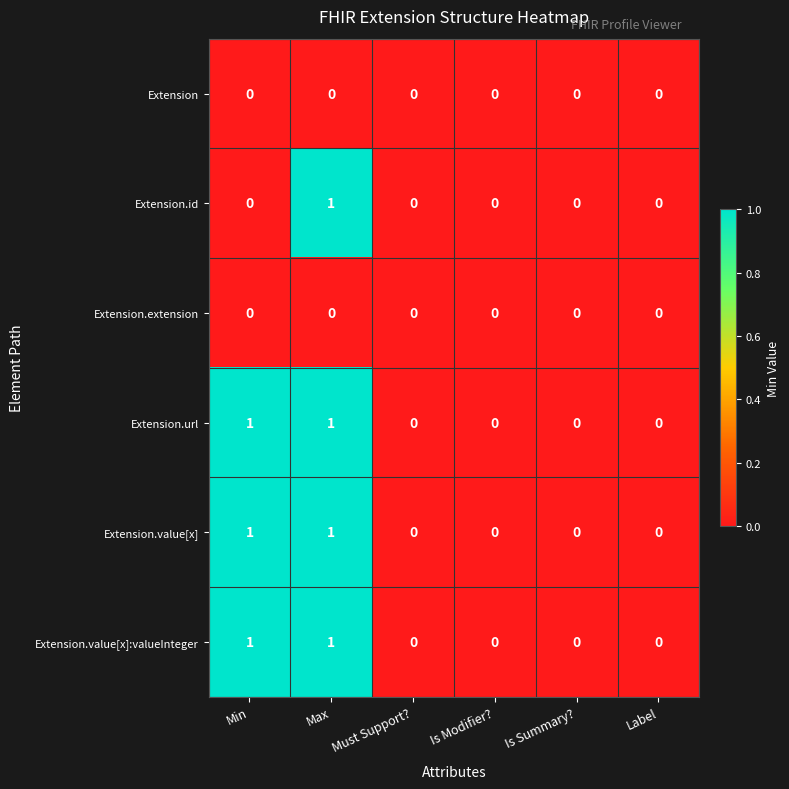

Is it true that Extension.url equals 1 at Max?

True